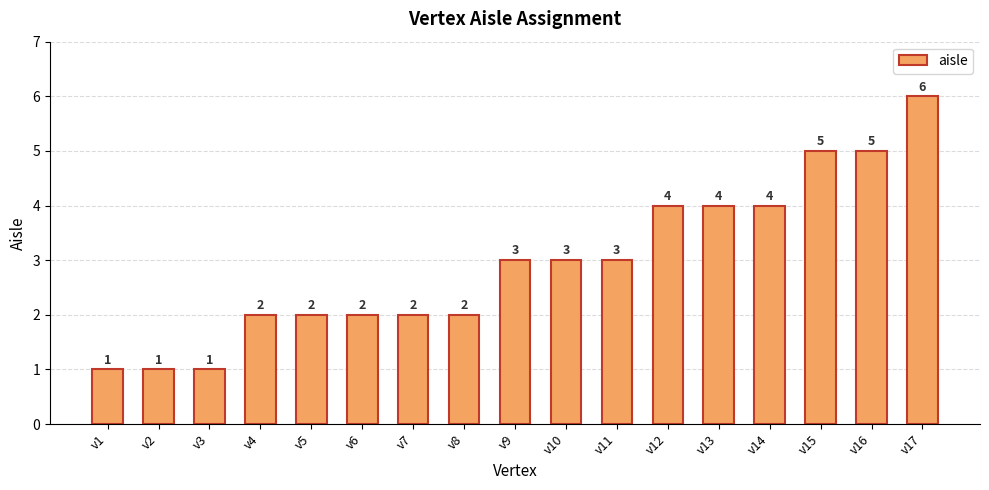

What is the value of the 13th bar from the left?

4